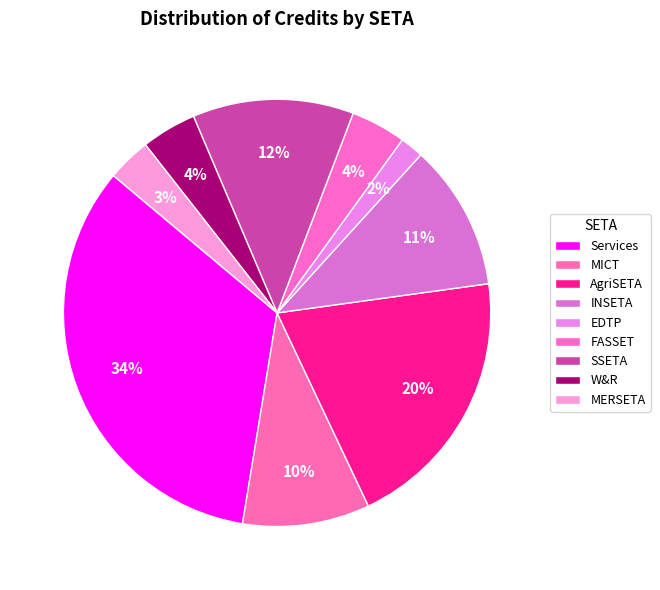

What is the largest slice in the pie chart?

Services